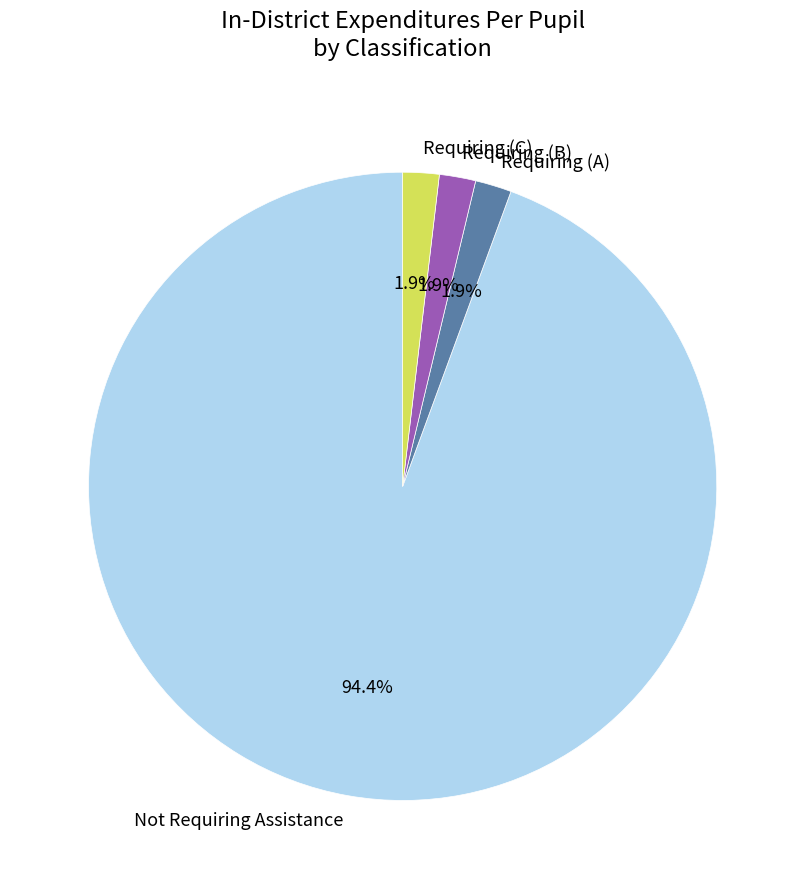

Count the number of slices in the pie.

4